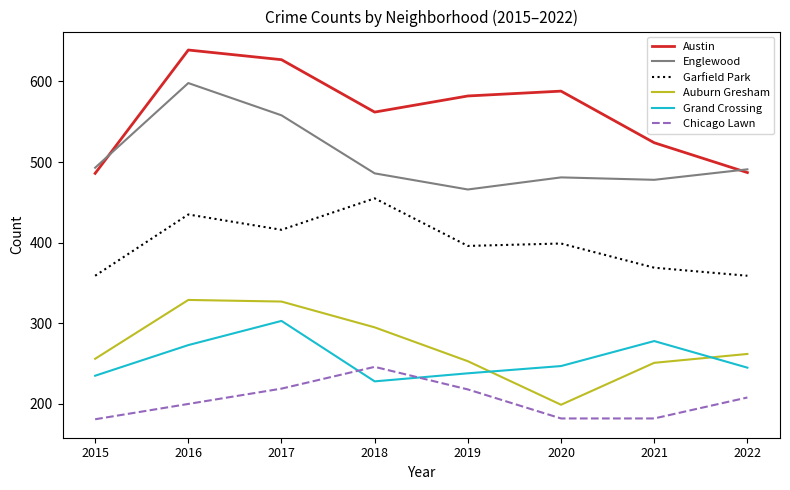

At which category does the chart reach its peak across all series?

2016